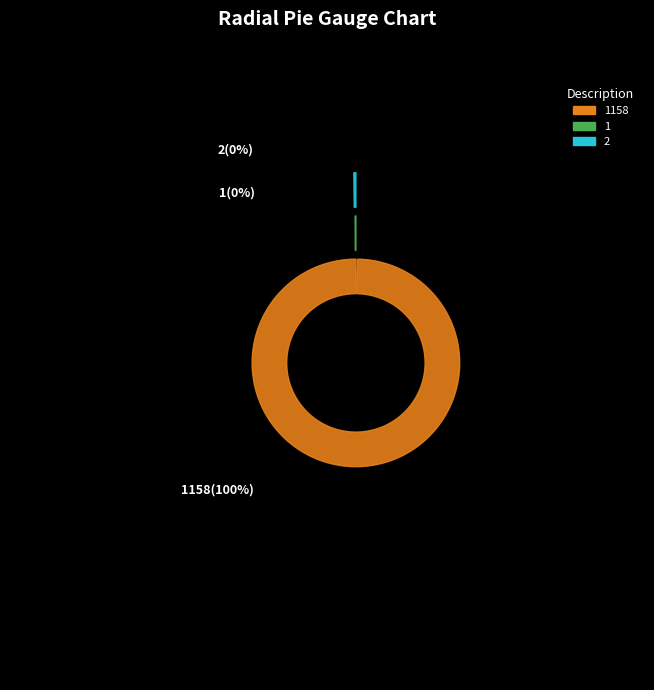

What is the majority slice?

1158